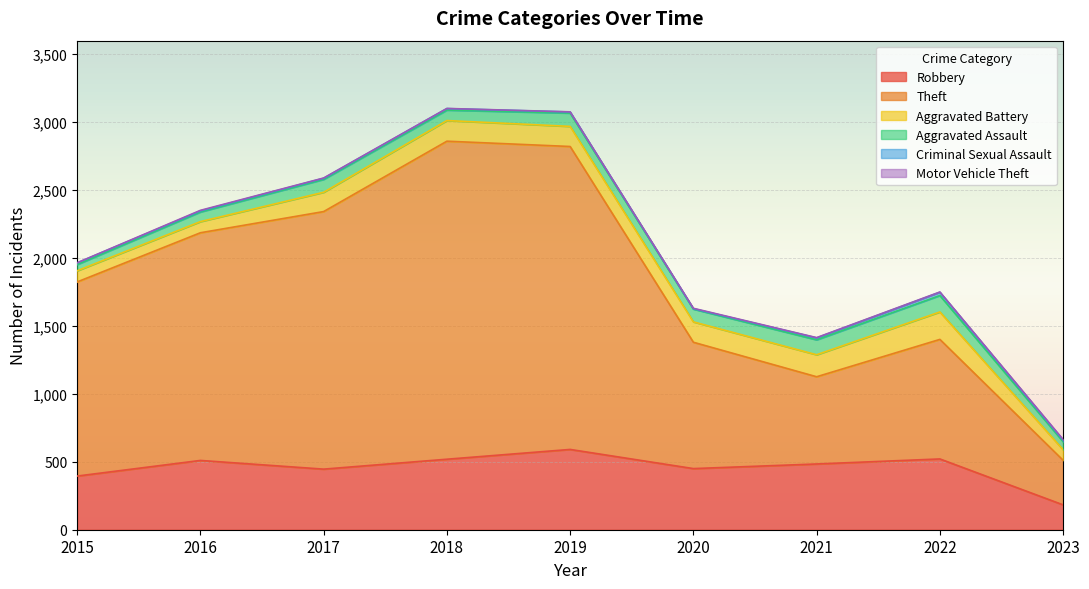

What are all the series names shown in the legend?

Robbery, Theft, Aggravated Battery, Aggravated Assault, Criminal Sexual Assault, Motor Vehicle Theft